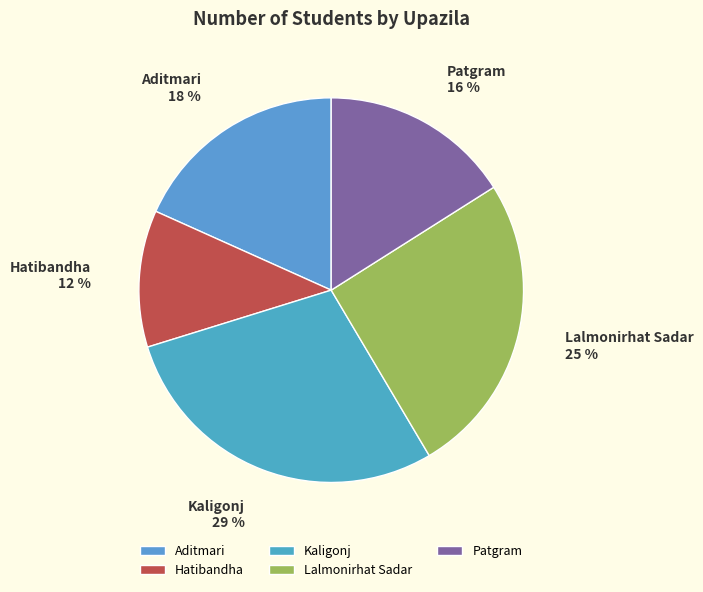

What percentage is the Patgram slice, to the nearest percent?

16%